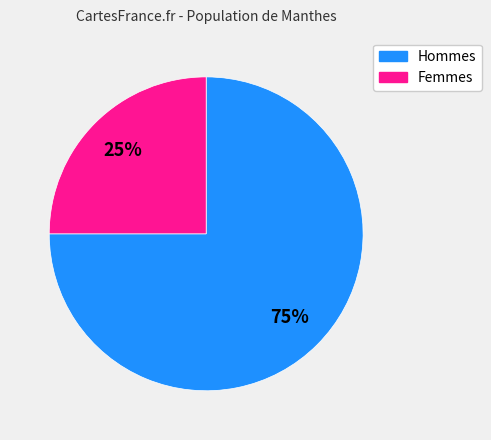

How many slices are in this pie chart?

2